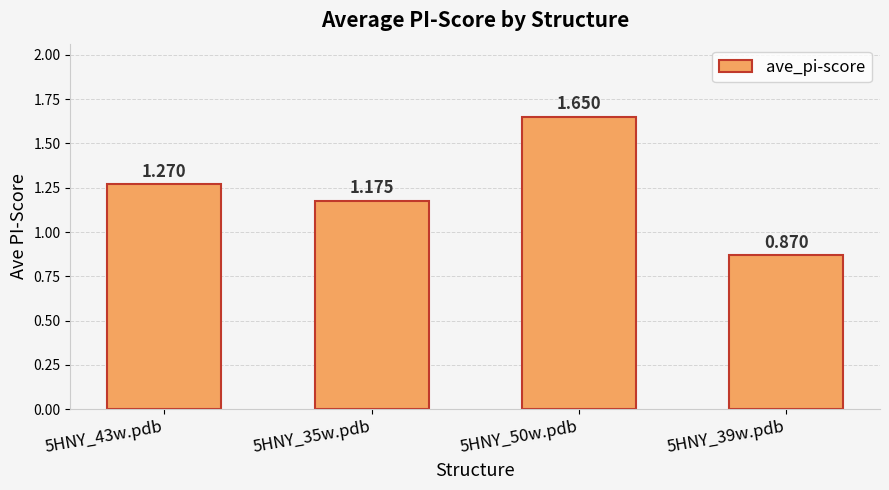

Approximately how many times larger is the value at 5HNY_43w.pdb compared to 5HNY_50w.pdb?

0.8